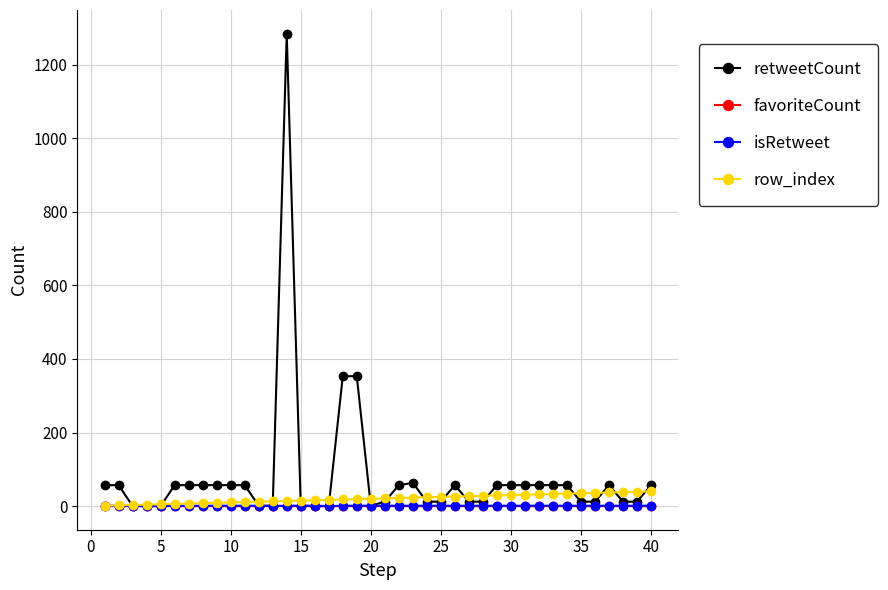

How many lines are shown in the chart?

4